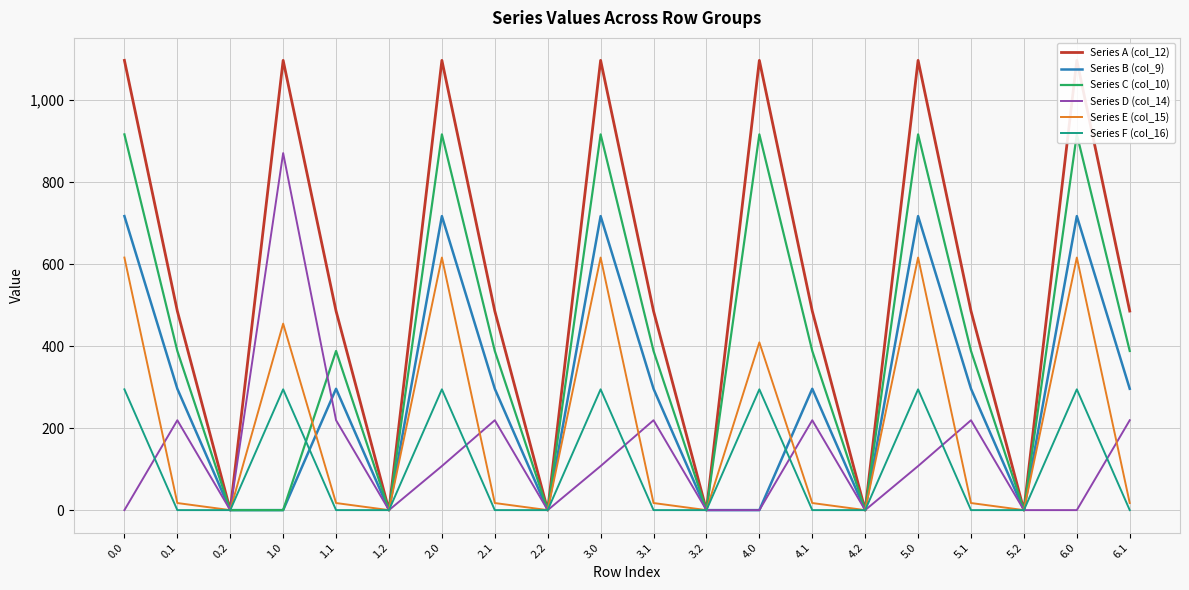

At which category is the sum across all series the highest?

2.0